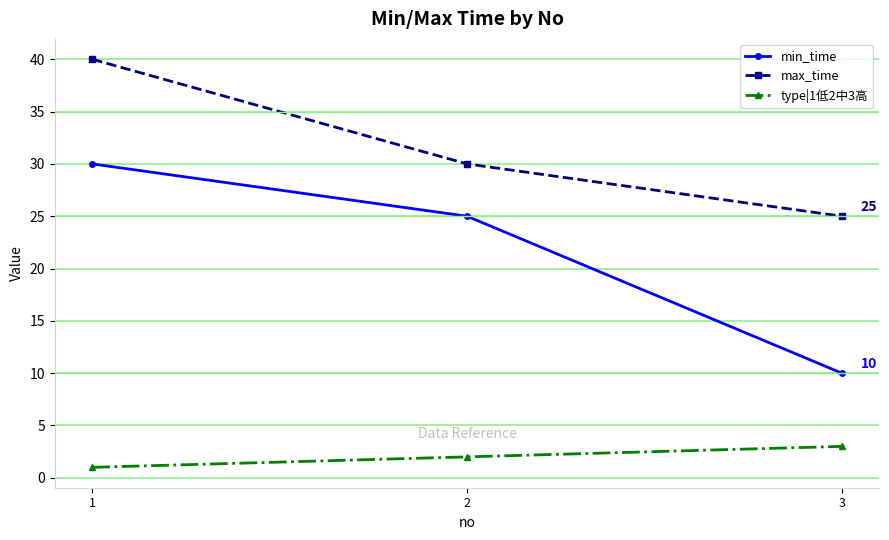

What is the value of the max_time point at the 1st from the left?

40